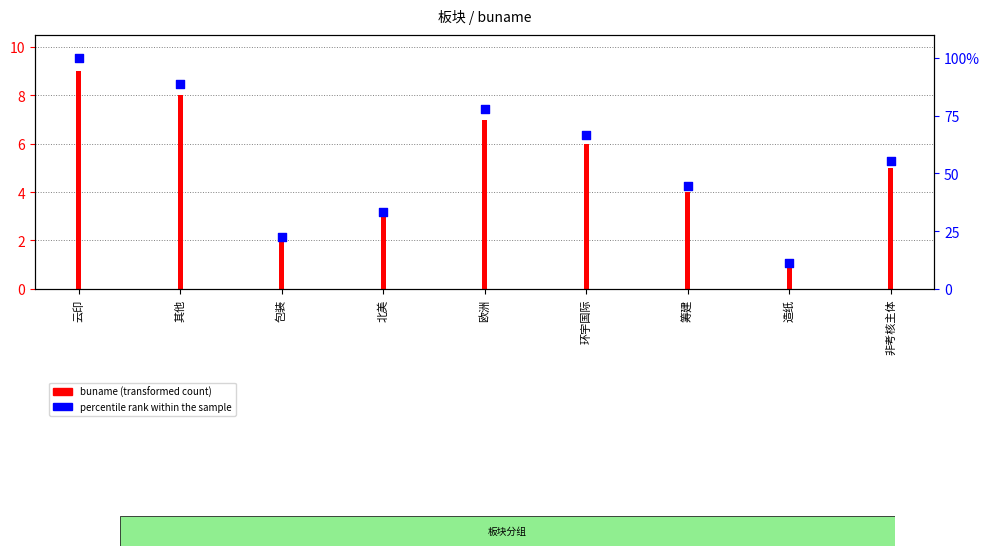

Approximately how many times larger is the value at 筹建 compared to 环宇国际?

0.7